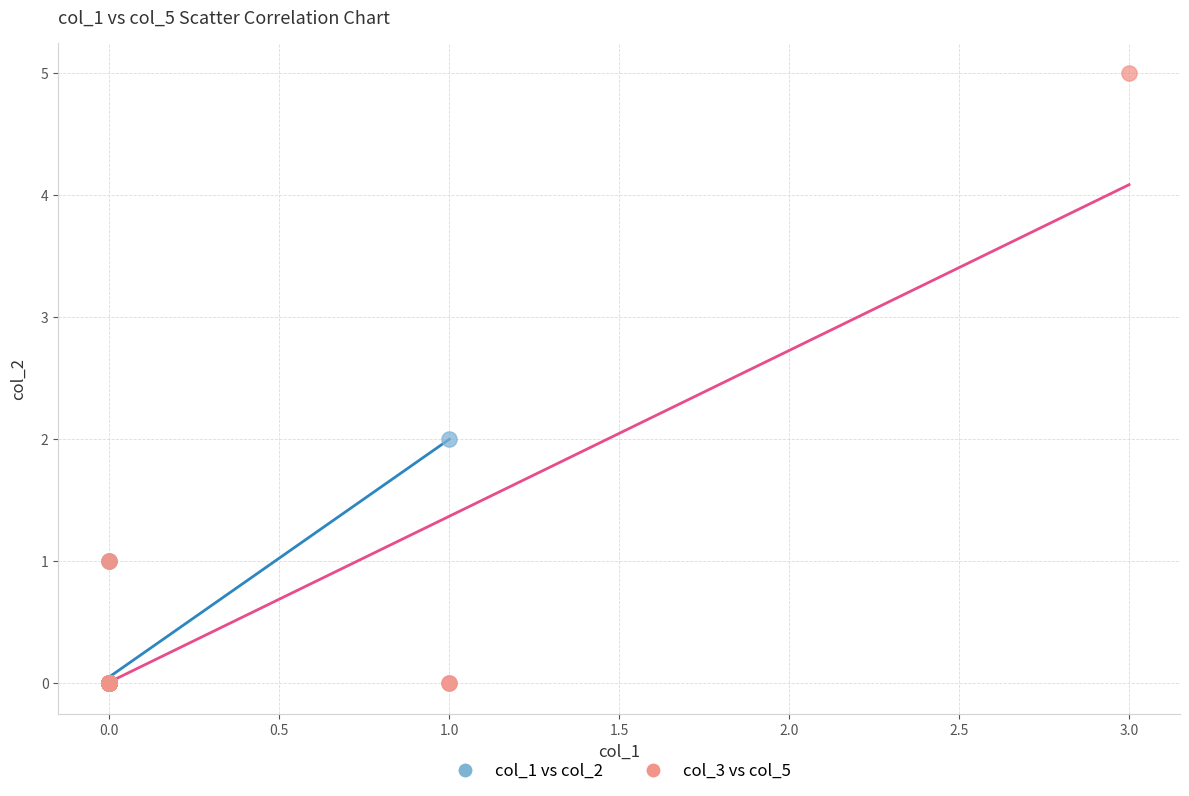

Which series has the widest spread of Y values?

col_3 vs col_5